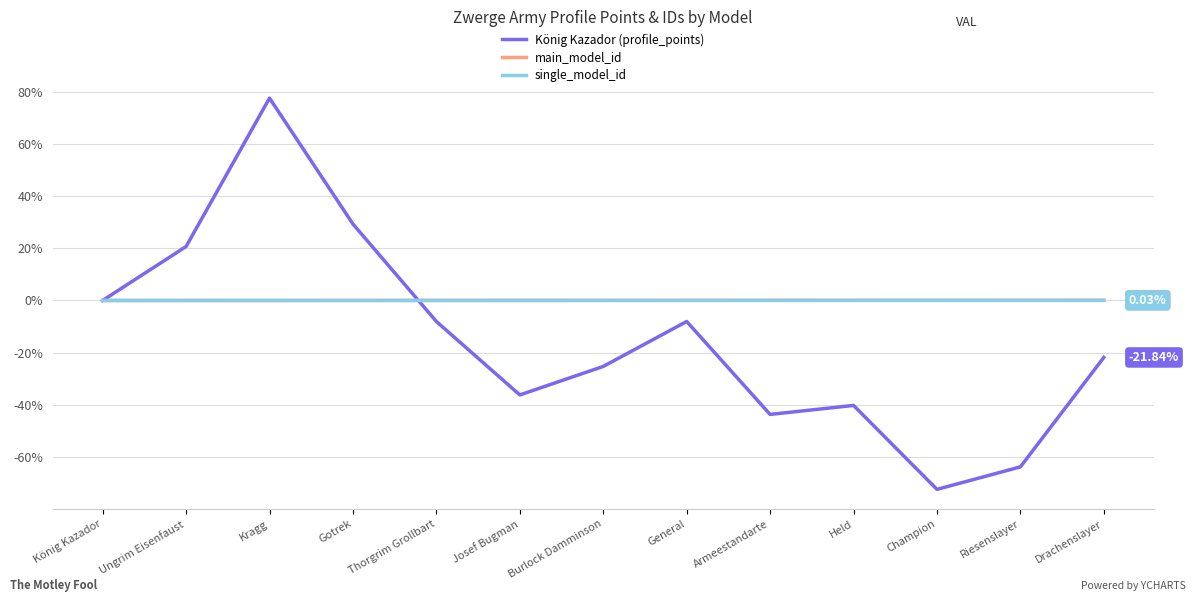

Which series changed the most between General and Champion?

König Kazador (profile_points)